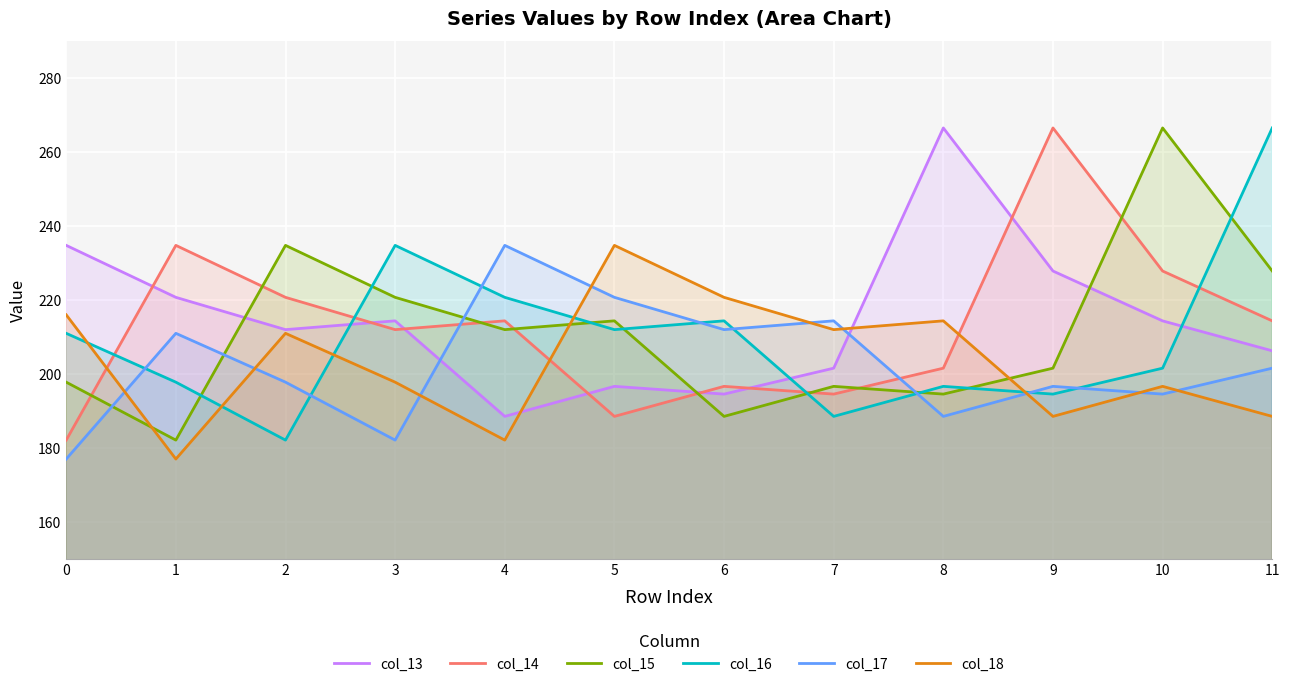

Reading right to left, list all the values displayed in this chart.

col_13: 11=206.3	10=214.4	9=227.9	8=266.5	7=201.6	6=194.6	5=196.7	4=188.5	3=214.4	2=212.0	1=220.7	0=234.8
col_14: 11=214.4	10=227.9	9=266.5	8=201.6	7=194.6	6=196.7	5=188.5	4=214.4	3=212.0	2=220.7	1=234.8	0=182.1
col_15: 11=227.9	10=266.5	9=201.6	8=194.6	7=196.7	6=188.5	5=214.4	4=212.0	3=220.7	2=234.8	1=182.1	0=197.8
col_16: 11=266.5	10=201.6	9=194.6	8=196.7	7=188.5	6=214.4	5=212.0	4=220.7	3=234.8	2=182.1	1=197.8	0=211.0
col_17: 11=201.6	10=194.6	9=196.7	8=188.5	7=214.4	6=212.0	5=220.7	4=234.8	3=182.1	2=197.8	1=211.0	0=177.0
col_18: 11=188.5	10=196.7	9=188.5	8=214.4	7=212.0	6=220.7	5=234.8	4=182.1	3=197.8	2=211.0	1=177.0	0=216.0